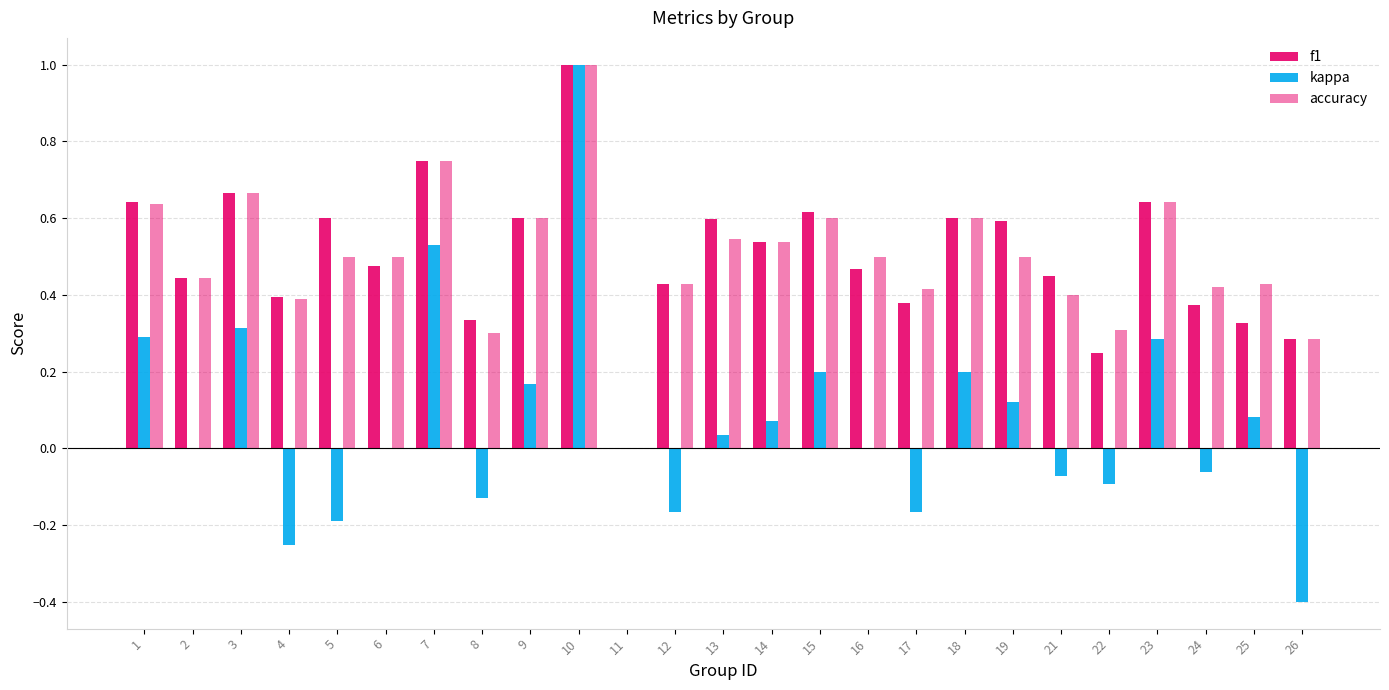

How many values in the accuracy series exceed 0?

24